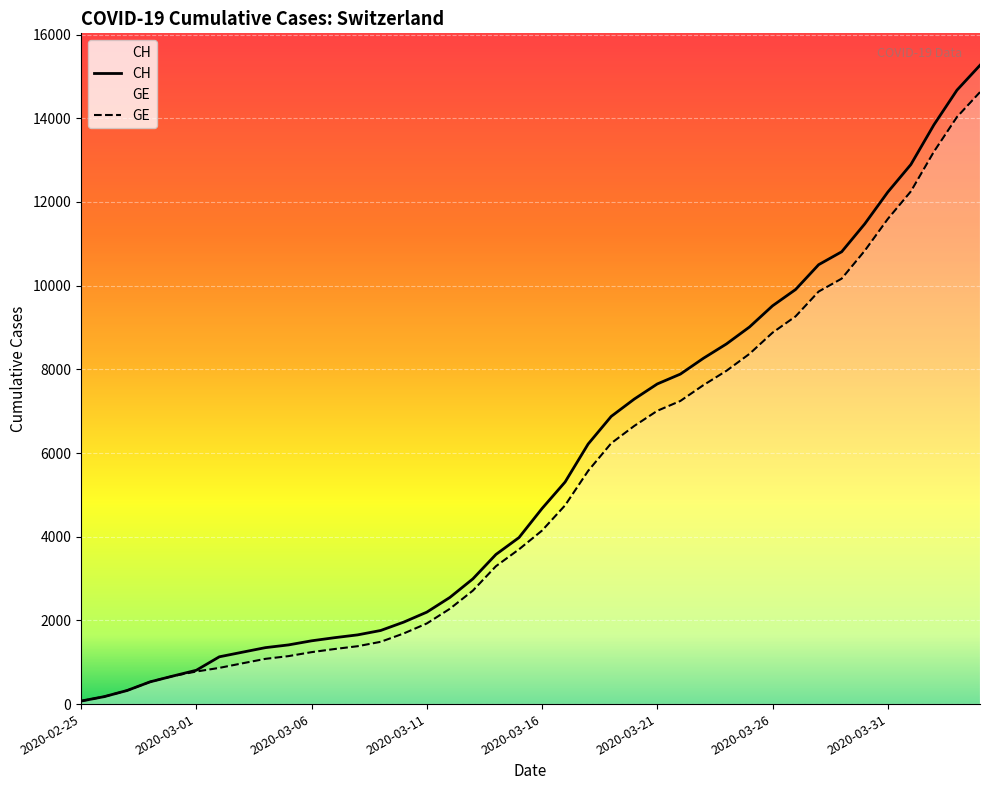

What position from the left is 2020-03-21?

26